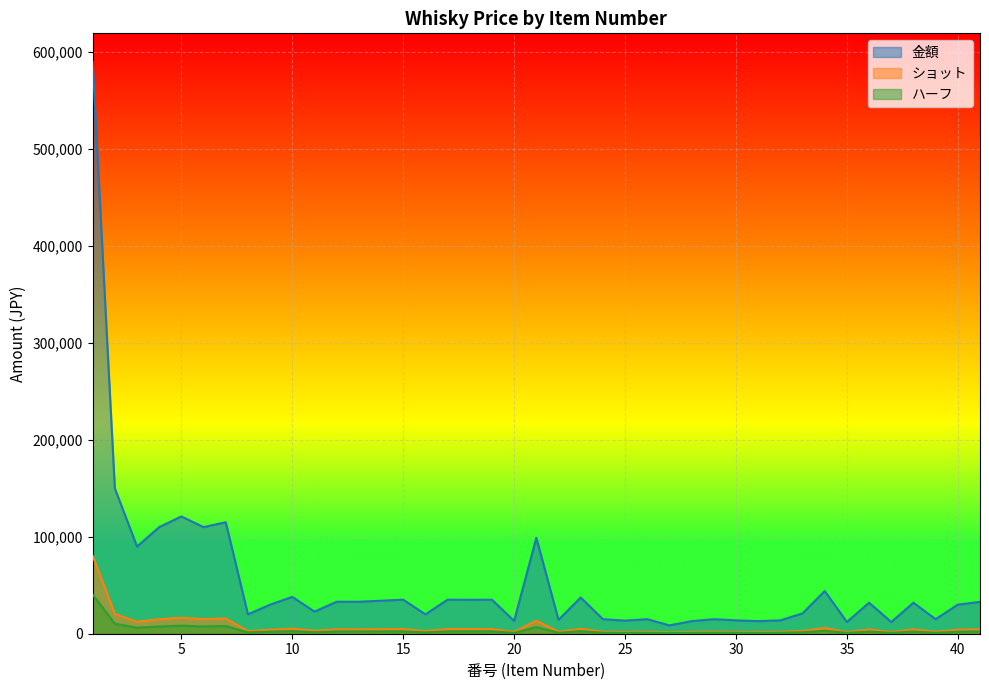

Is it true that 金額 equals 17588 at 41?

False